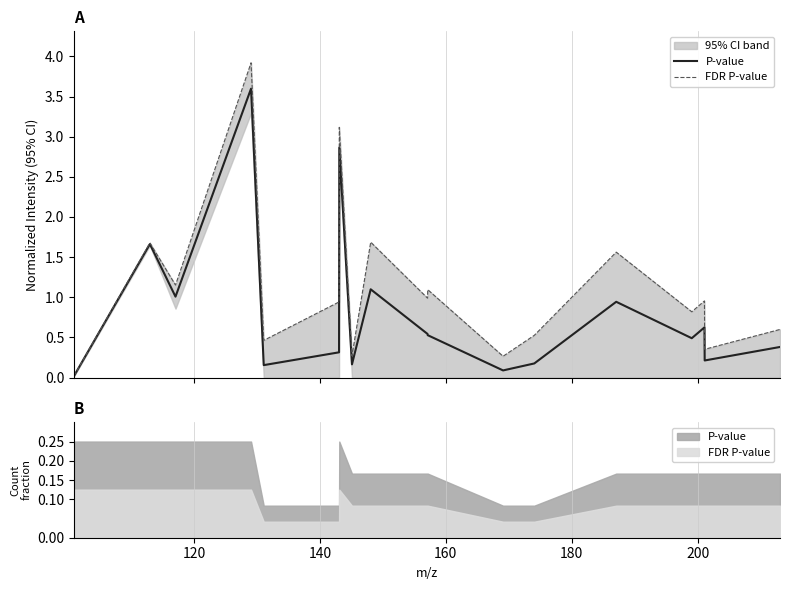

Does the chart display data point markers on the line(s)?

No